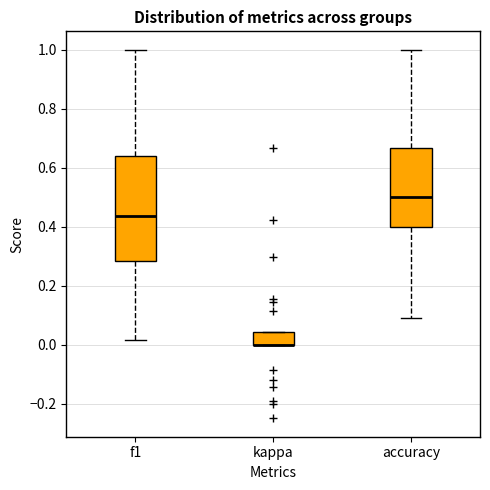

Comparing the boxes themselves (not the whiskers), which one is the tallest?

f1